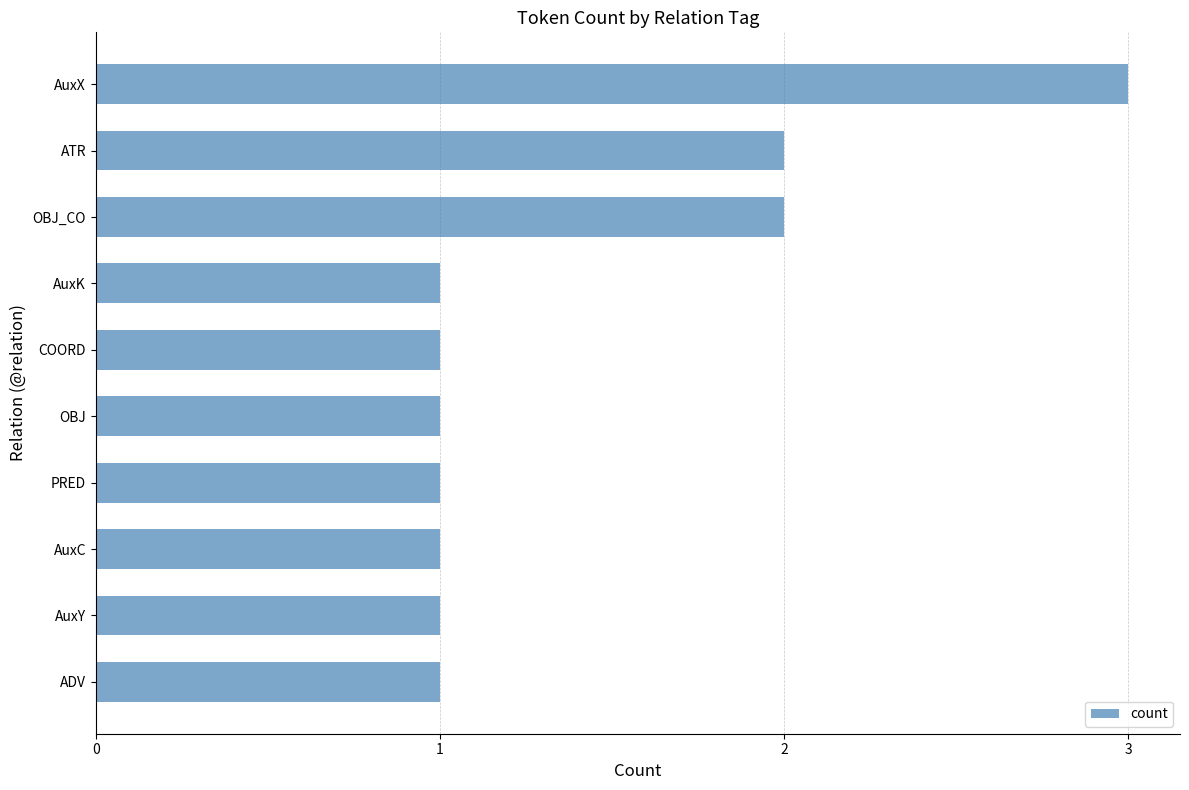

What is the ratio of the value at ADV to the value at AuxC?

1.0